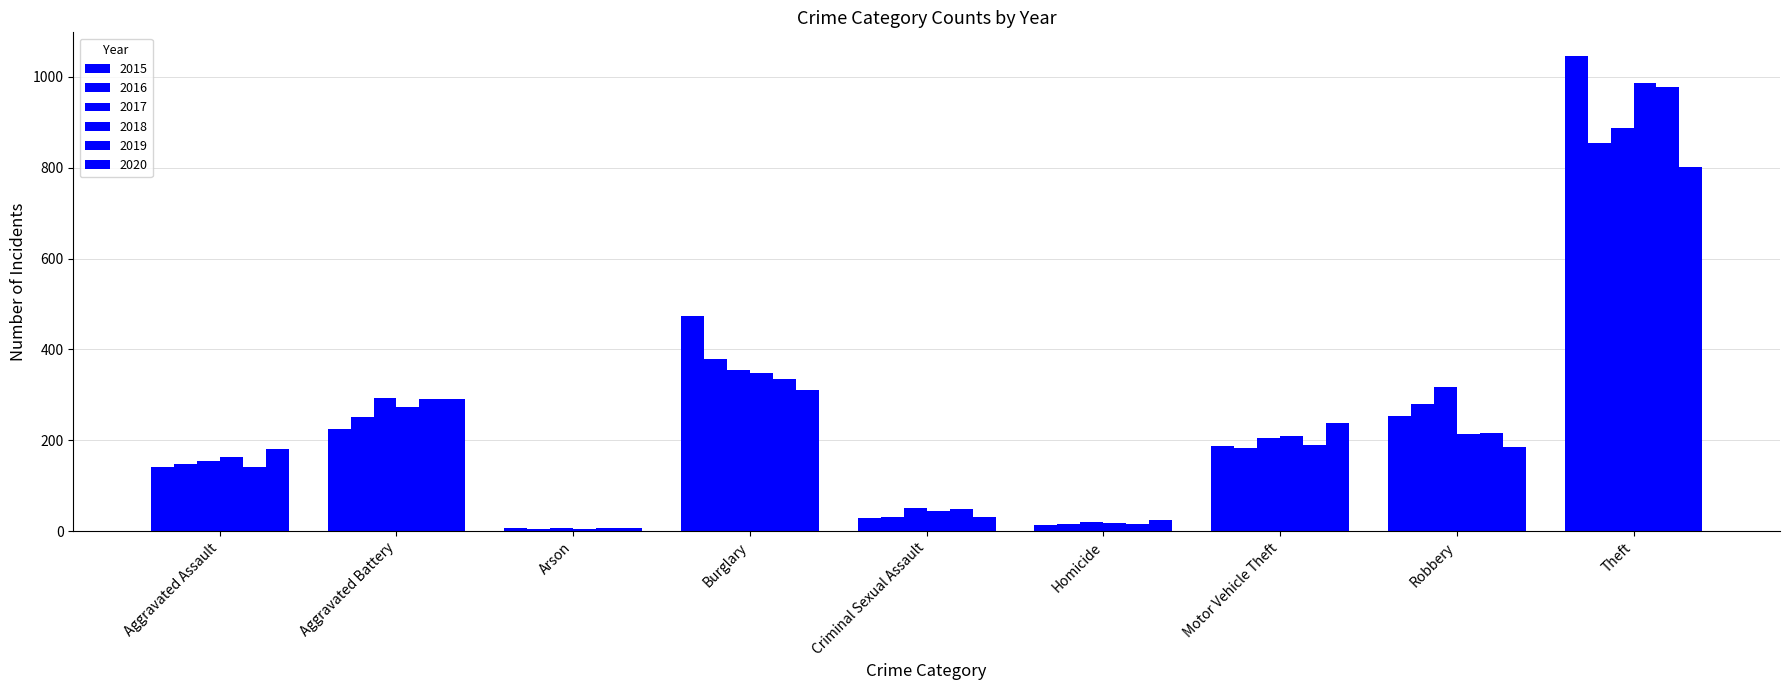

What is the difference between the maximum and minimum values in the 2020 series?

793